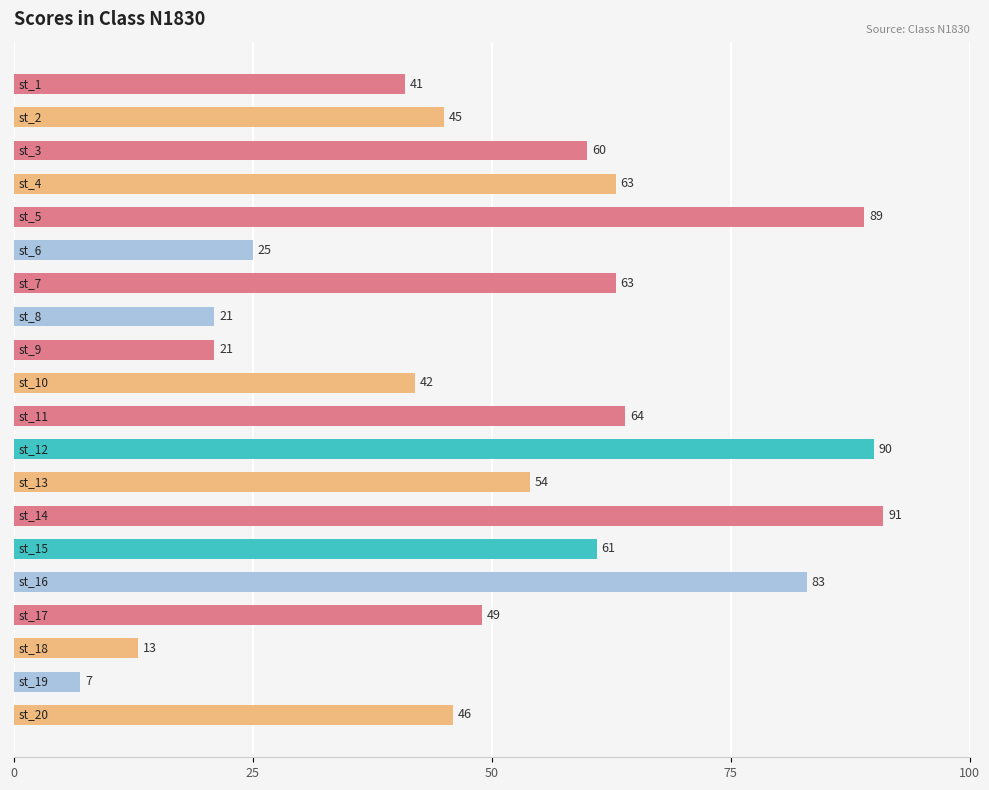

Reading top to bottom, transcribe all the data shown in this chart.

41	45	60	63	89	25	63	21	21	42	64	90	54	91	61	83	49	13	7	46